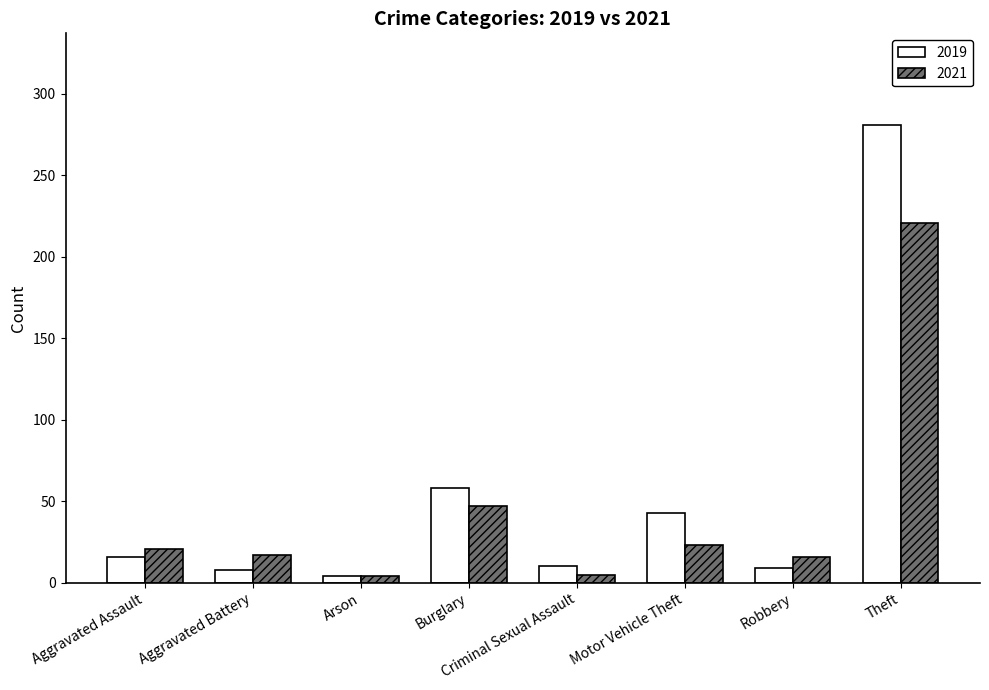

Which series has the widest spread of values?

2019